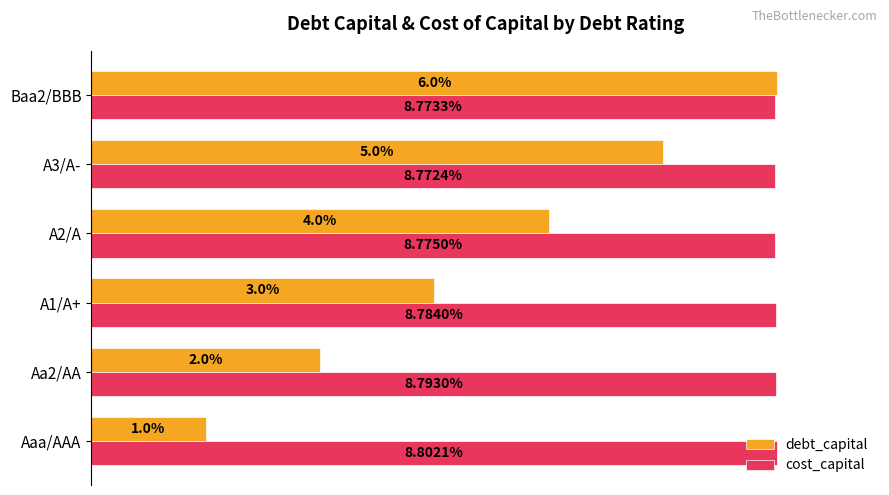

What are all the series names shown in the legend?

debt_capital, cost_capital